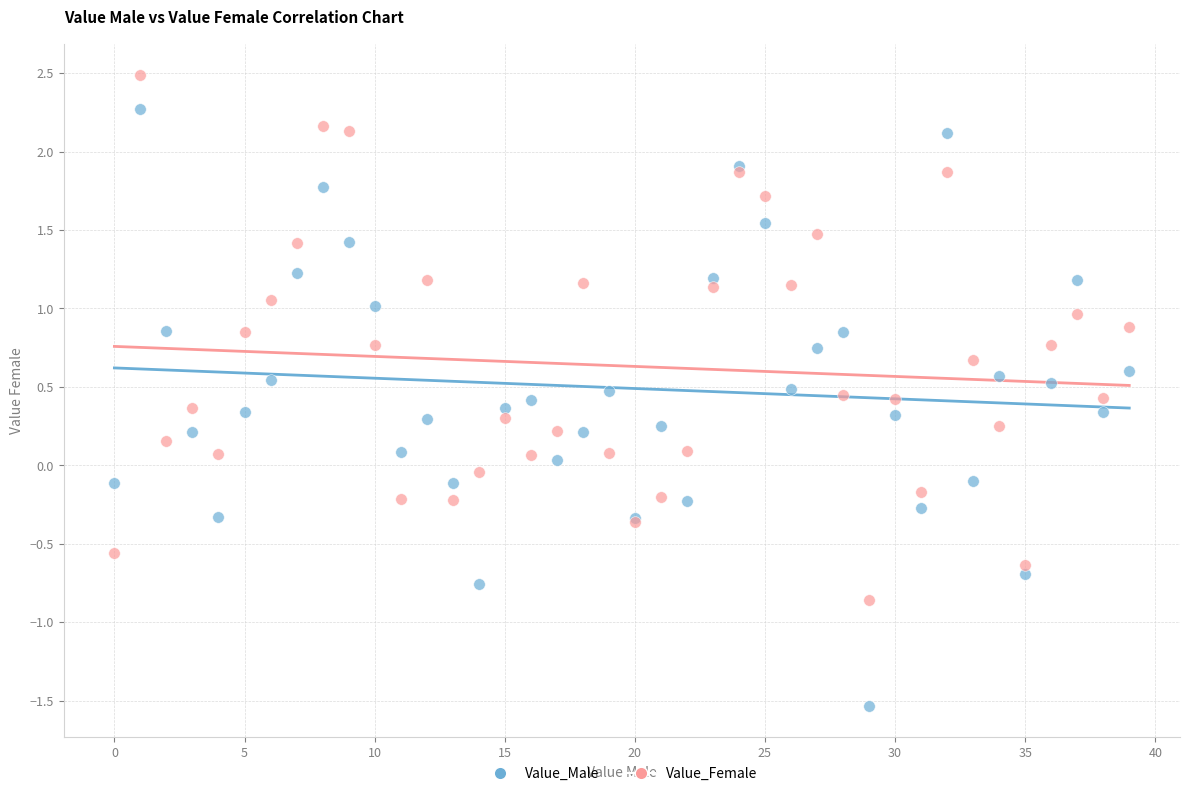

Which series contains the highest Y value?

Value_Female